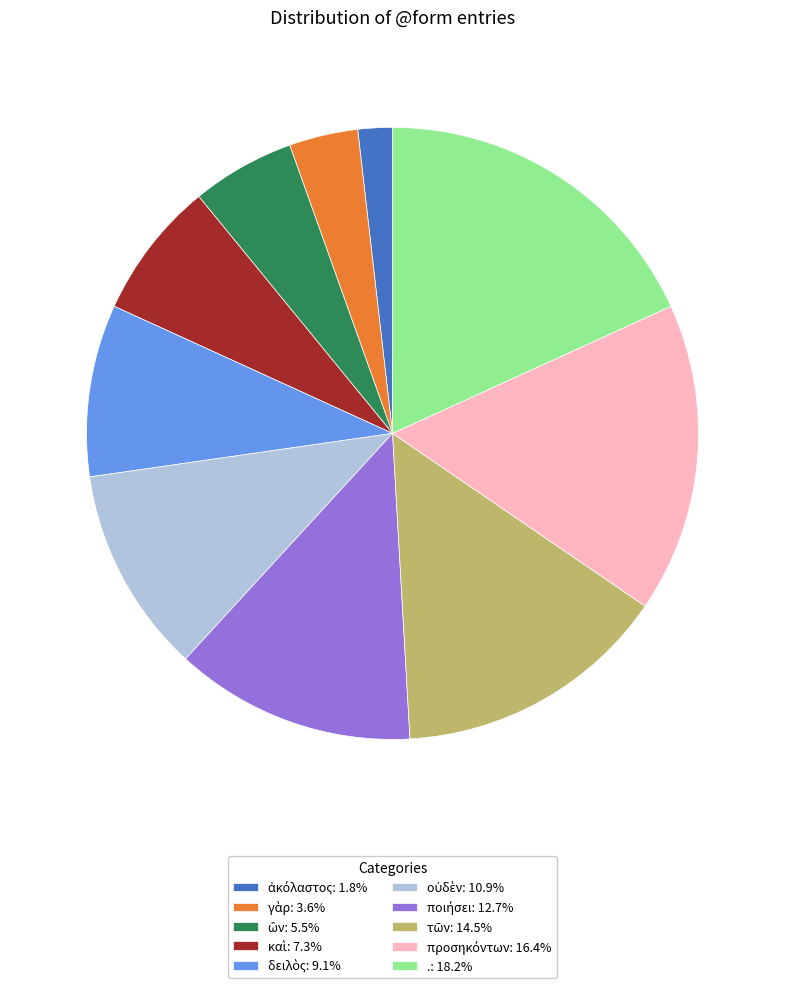

Is there a majority slice in this chart?

No